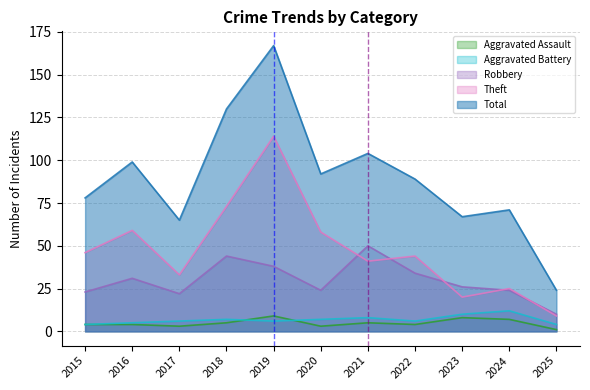

Which series has the largest range (max minus min)?

Total